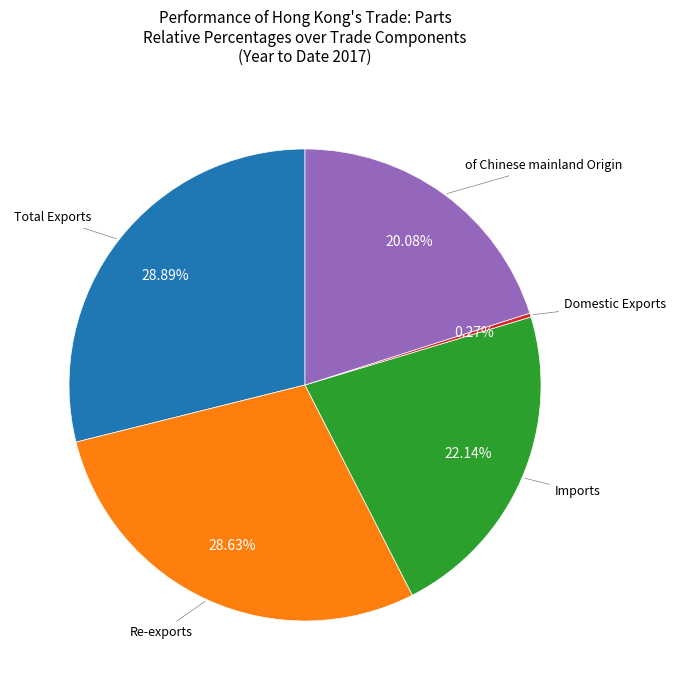

Does any single category account for the majority?

No